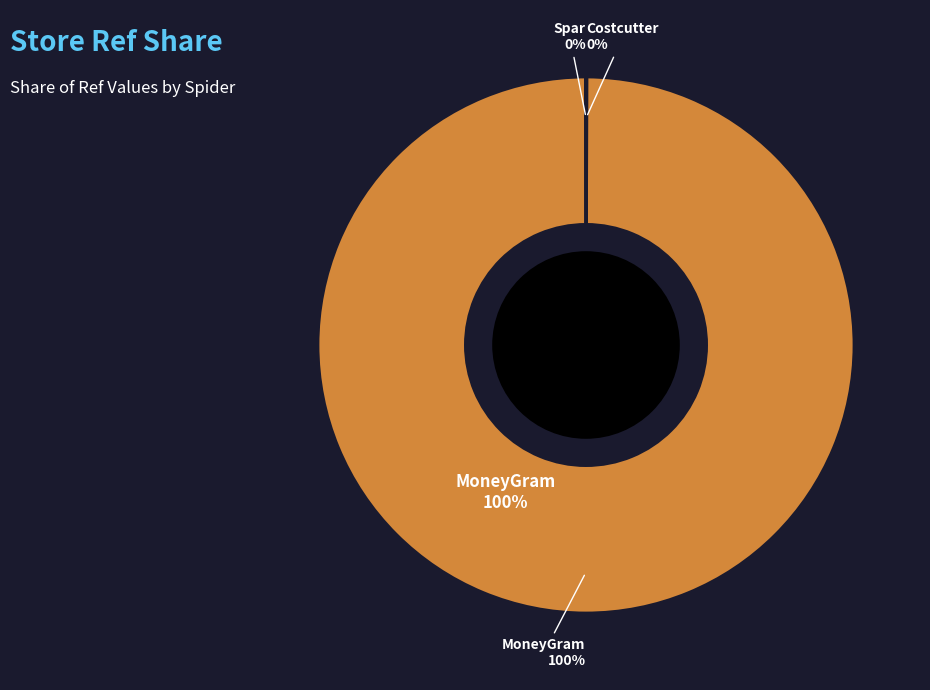

How many segments does this pie chart have?

3